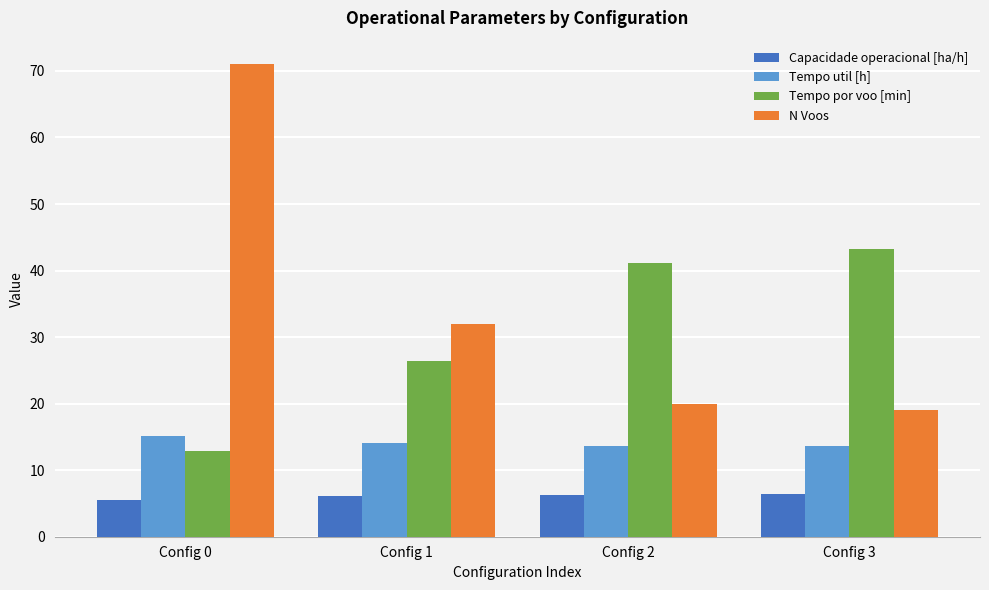

What is the highest value of the Tempo por voo [min] series?

43.2